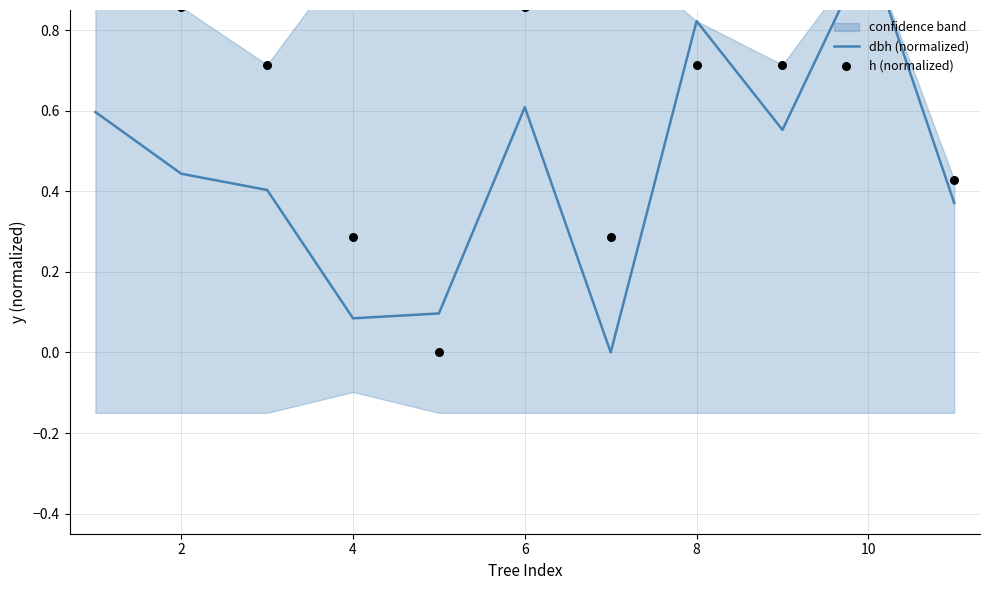

Which series has the largest Y range (max minus min)?

dbh (normalized)